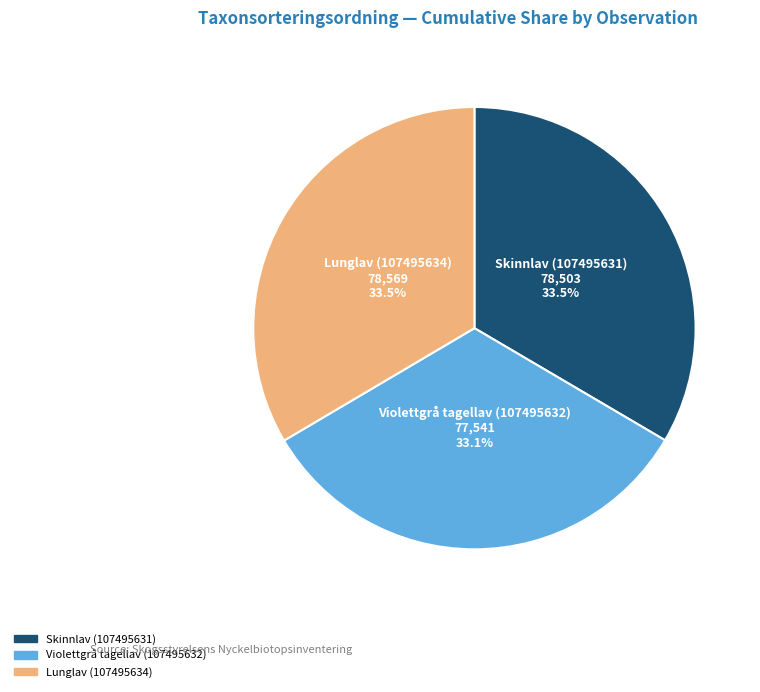

The Lunglav (107495634) slice represents 45% of the pie. True or false?

False